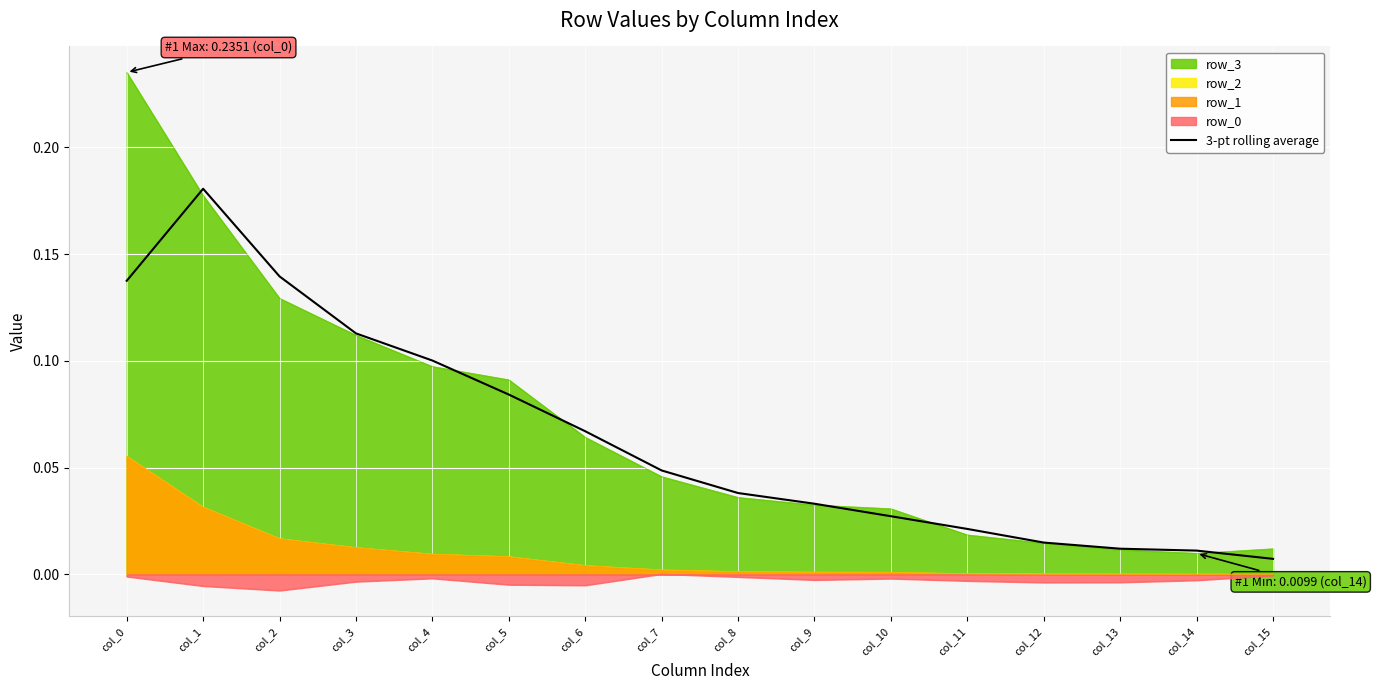

True or false: row_3 has a value of 0.2 at col_4.

False